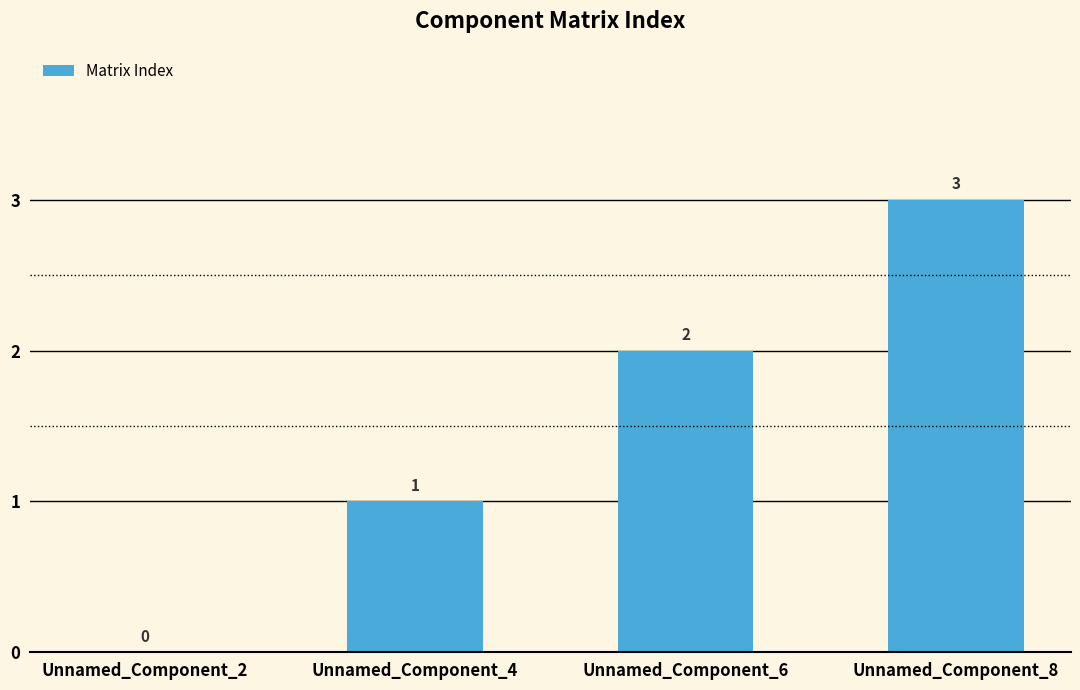

What is the sum of all values?

6